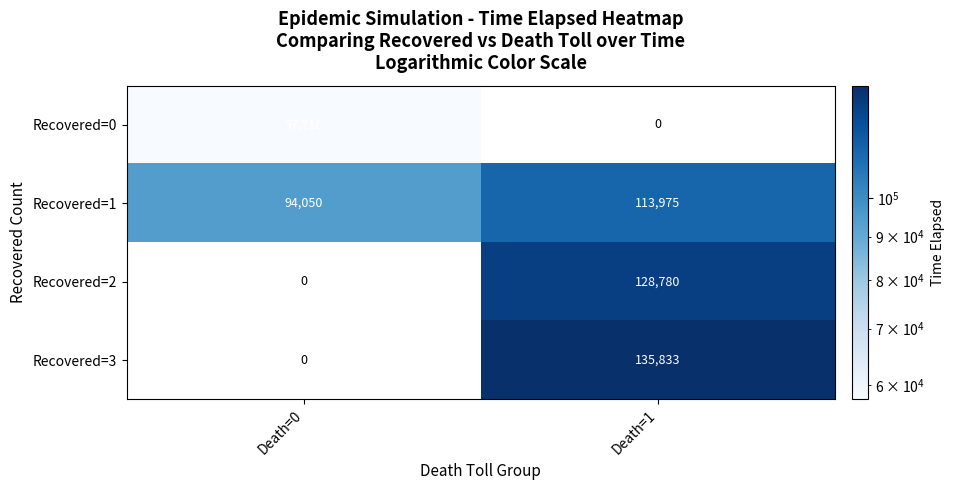

Read the Recovered=2 value at Death=1, to the nearest 10.

128780